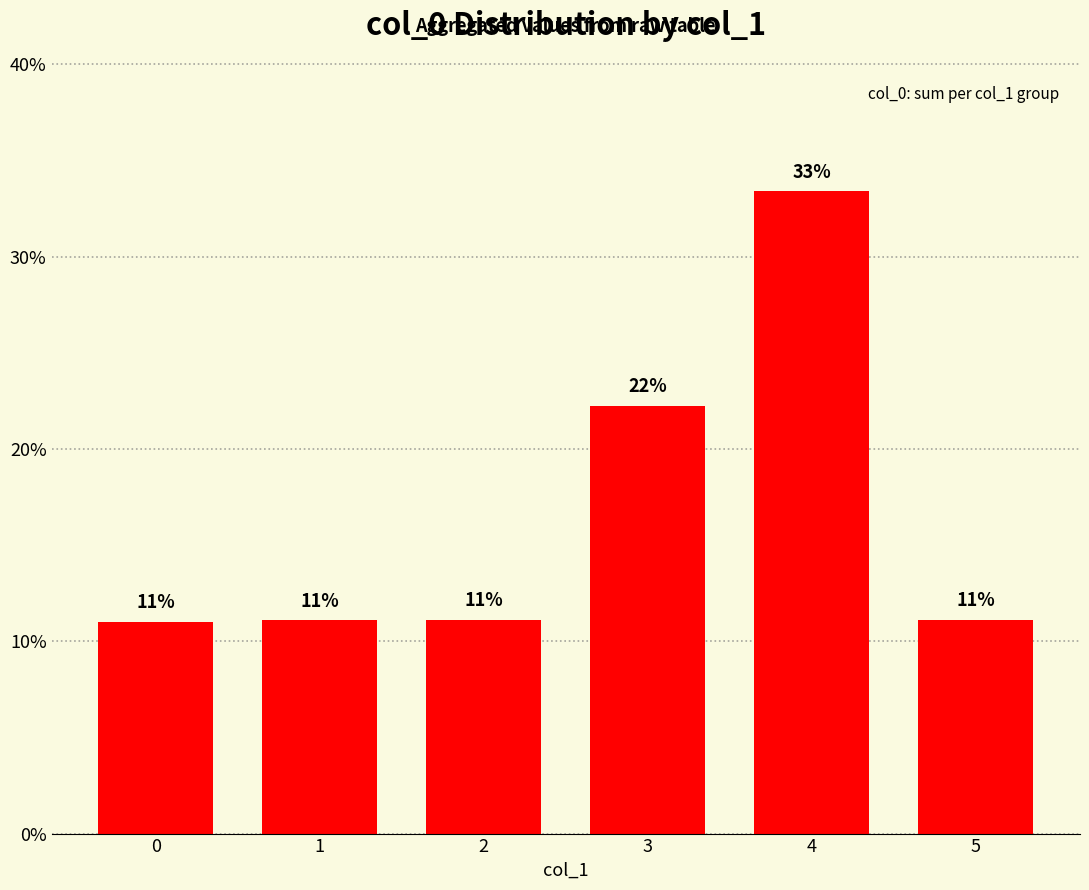

What is the maximum value shown in the chart?

33.4